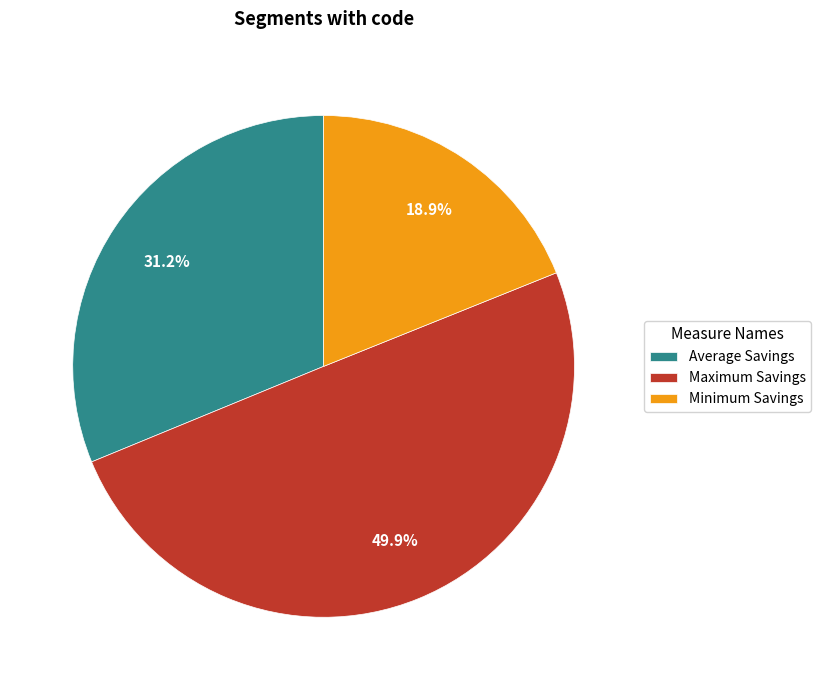

Rank the categories by value from lowest to highest.

Minimum Savings, Average Savings, Maximum Savings